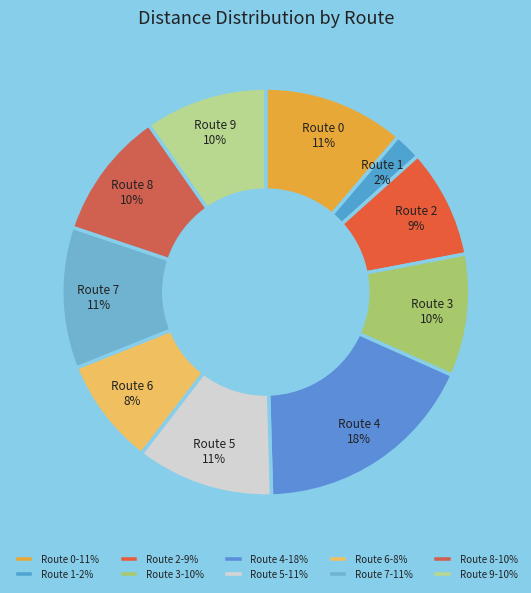

What percentage is the Route 9 slice, to the nearest percent?

10%